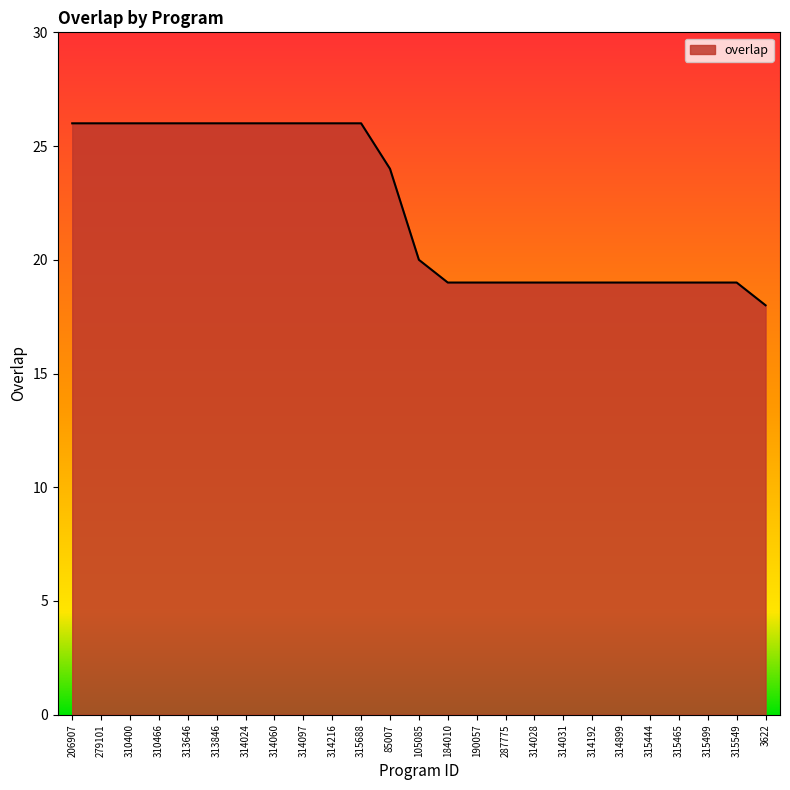

What position from the left is 315444?

21